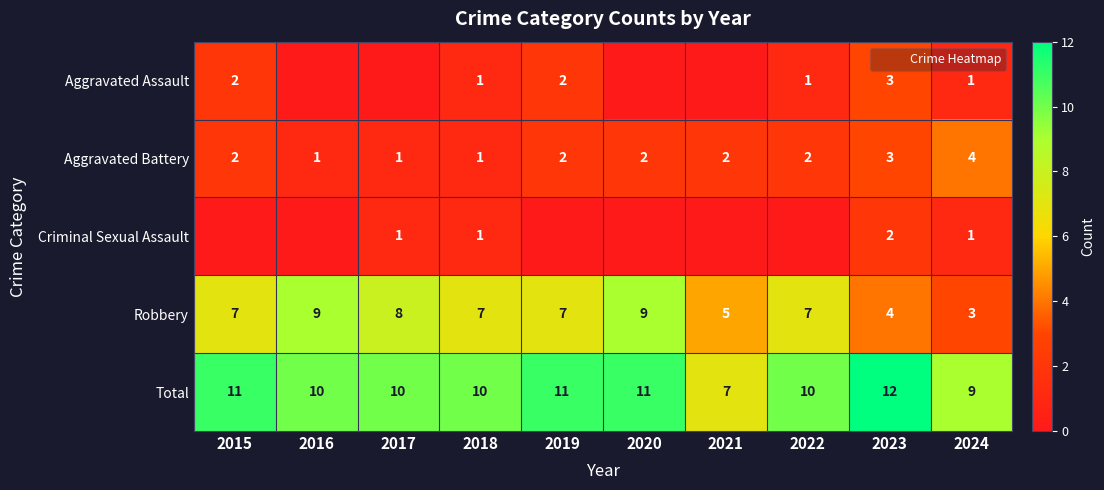

What value does the Total series have at 2022?

10